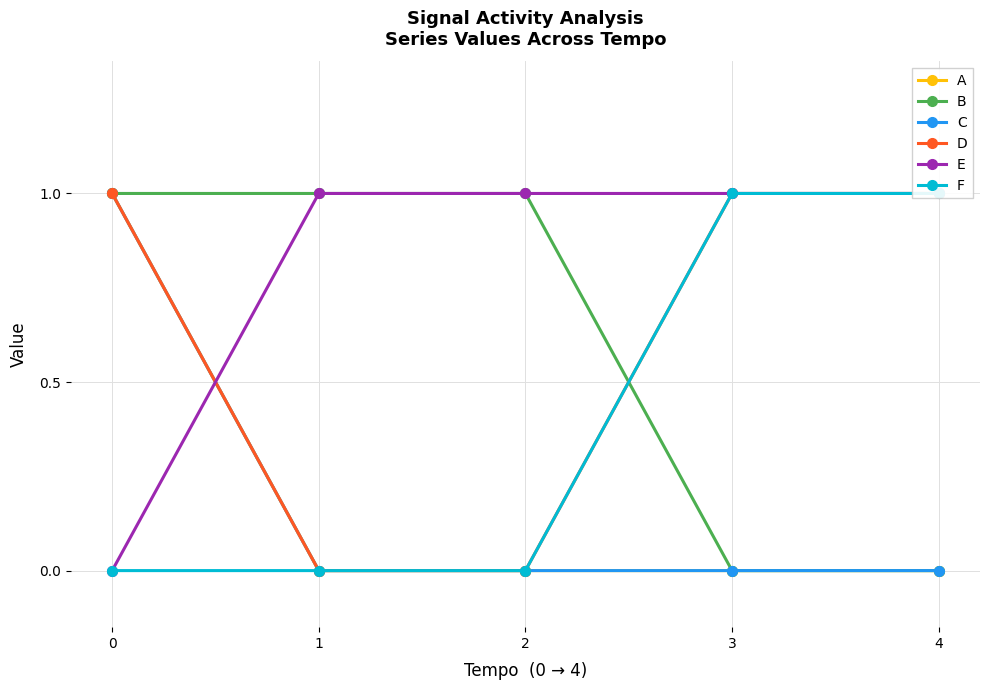

True or false: F has more than 1 interior local peaks.

False